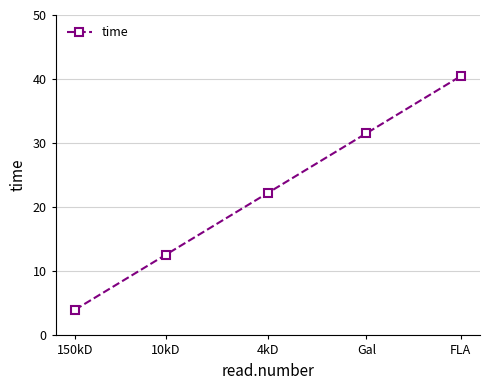

What is the sum of the values at FLA and 150kD?

44.5